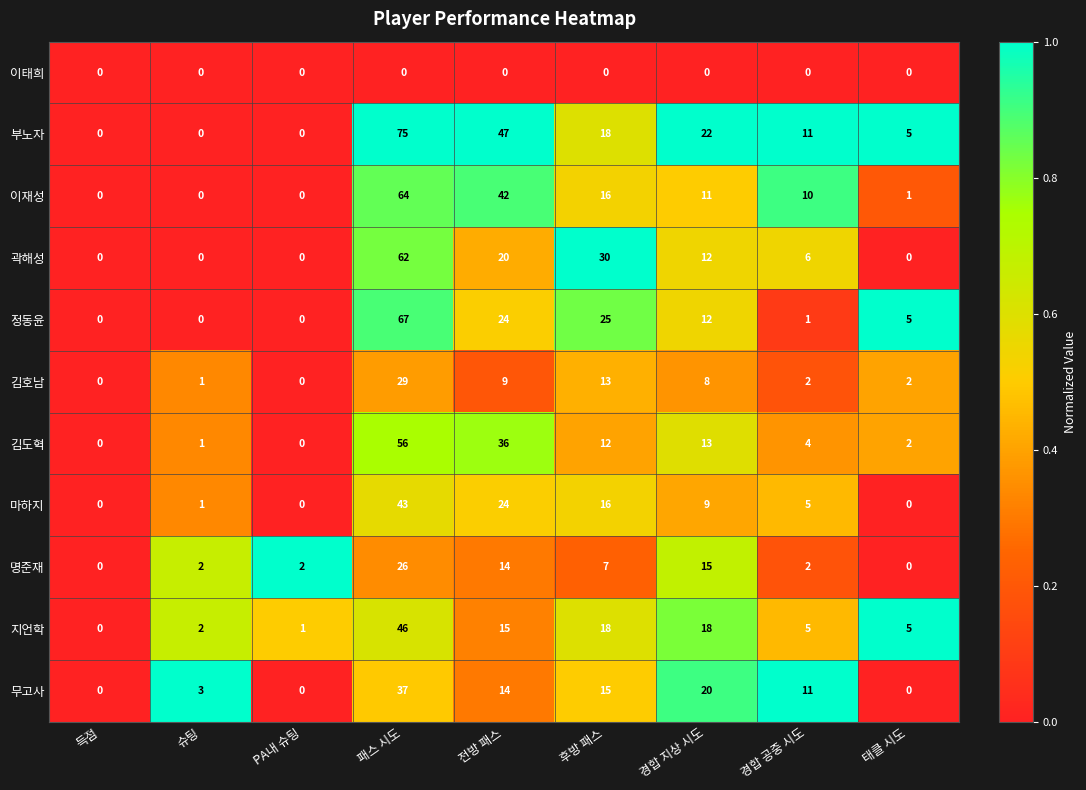

What is the average value of the 이재성 series?

16